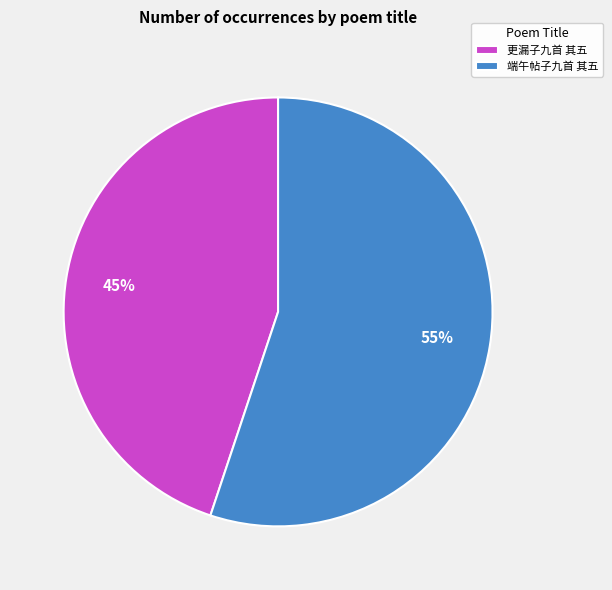

To the nearest percent, what percentage of the pie is 端午帖子九首 其五?

55%